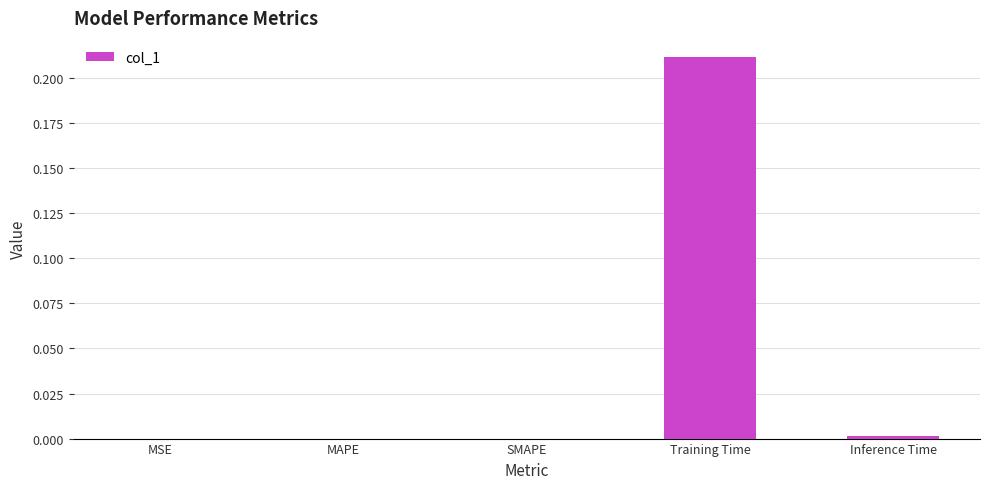

The chart shows a value of -0.1 at MAPE. True or false?

False